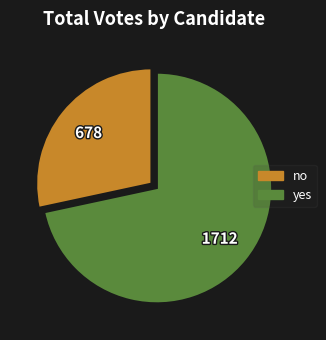

Combined, do no and yes account for over 50%?

Yes